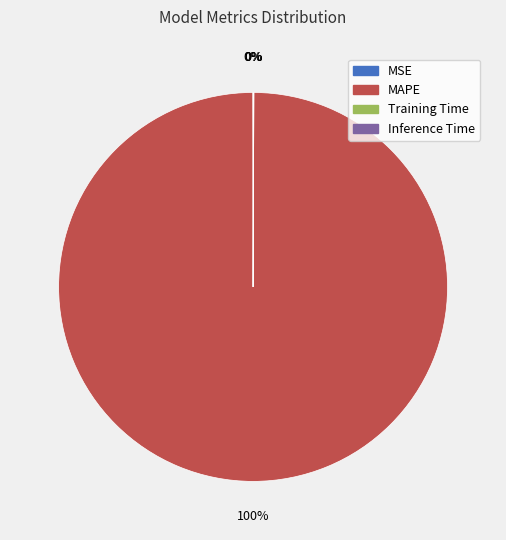

Does any single category account for the majority?

Yes